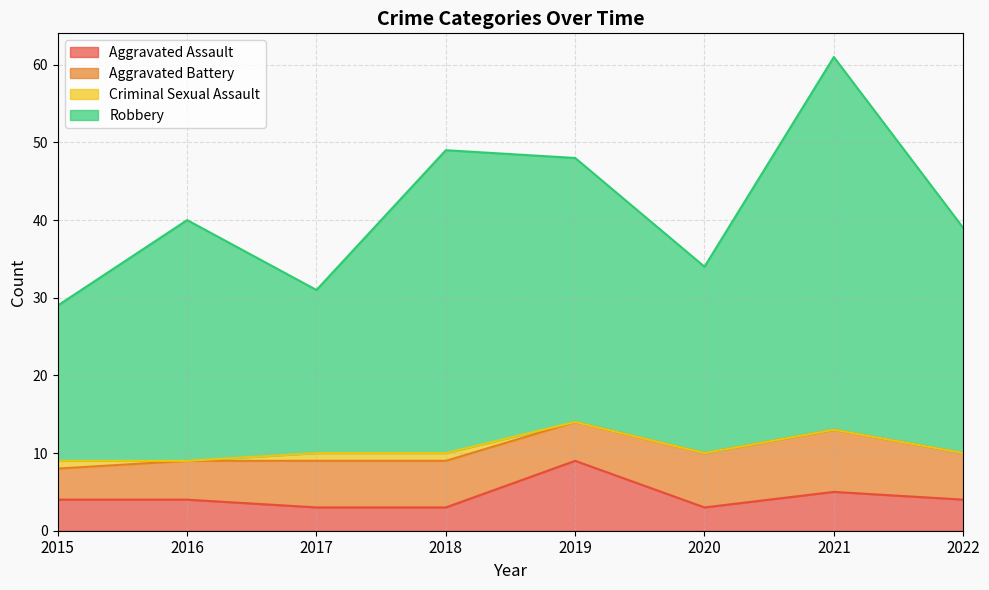

True or false: Aggravated Assault and Robbery cross at least once.

False